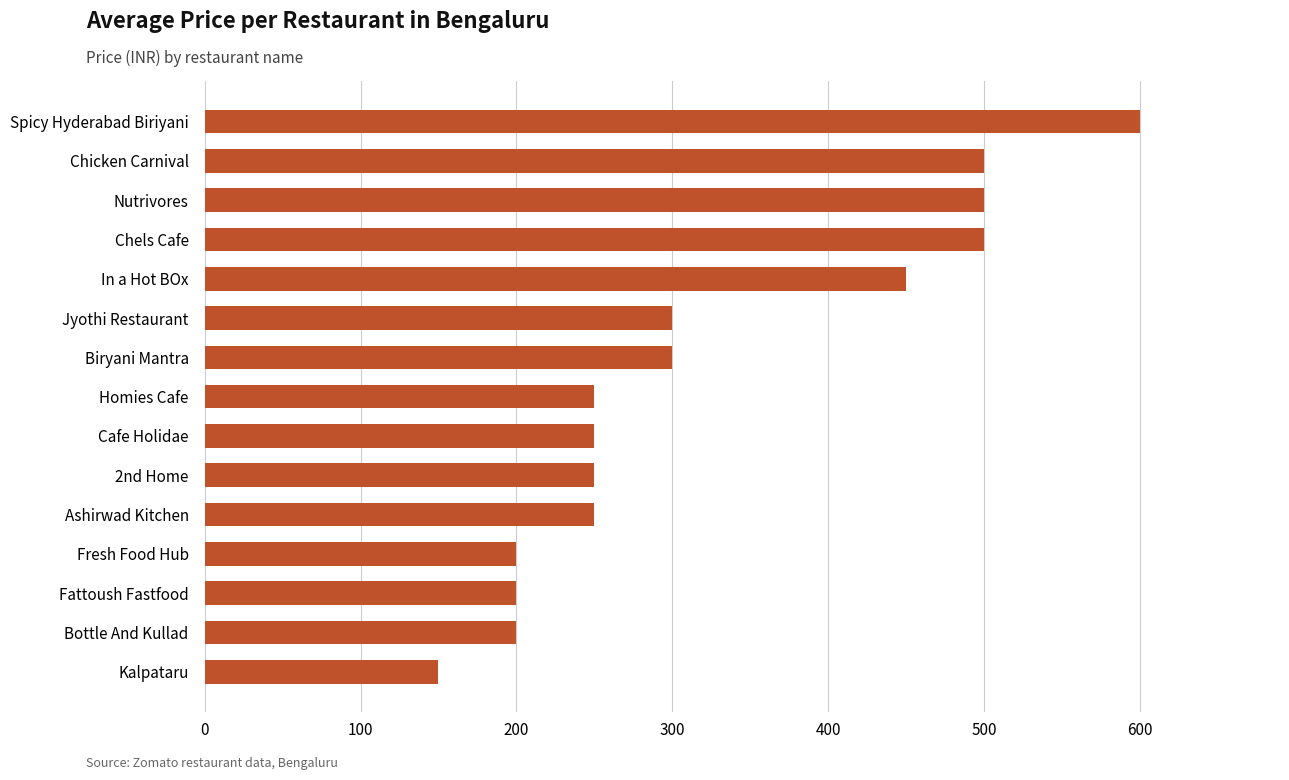

How many values are between 200 and 500?

13